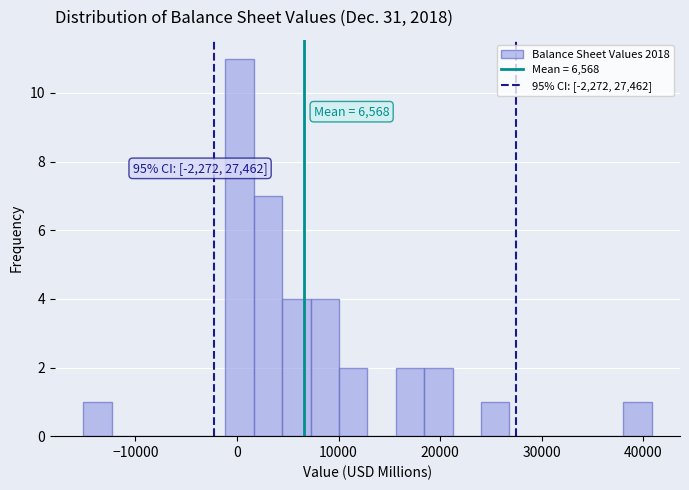

Read against the x-axis, roughly where is the centre of the tallest bar?

0